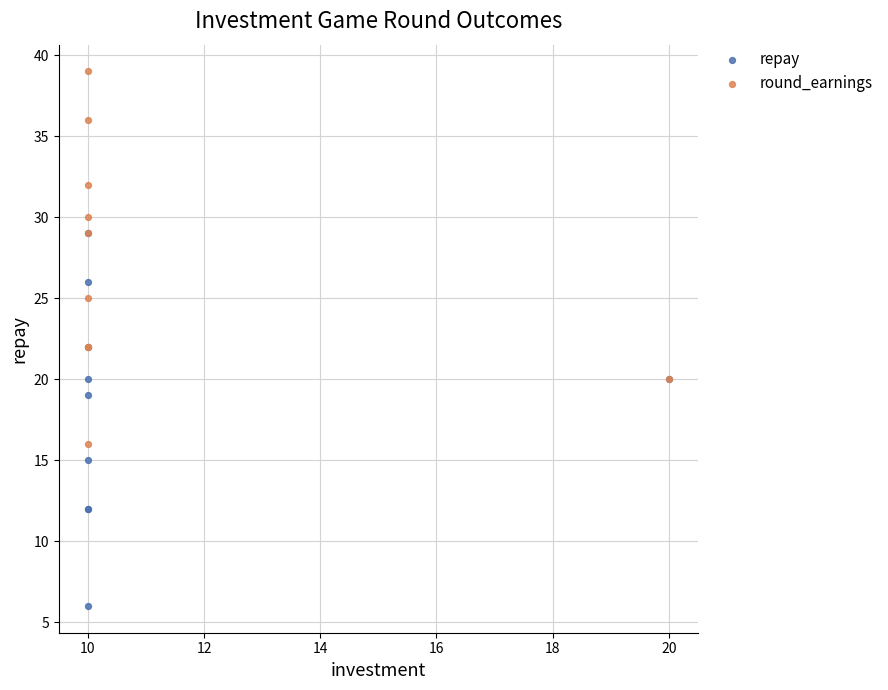

Which series contains the lowest Y value?

repay